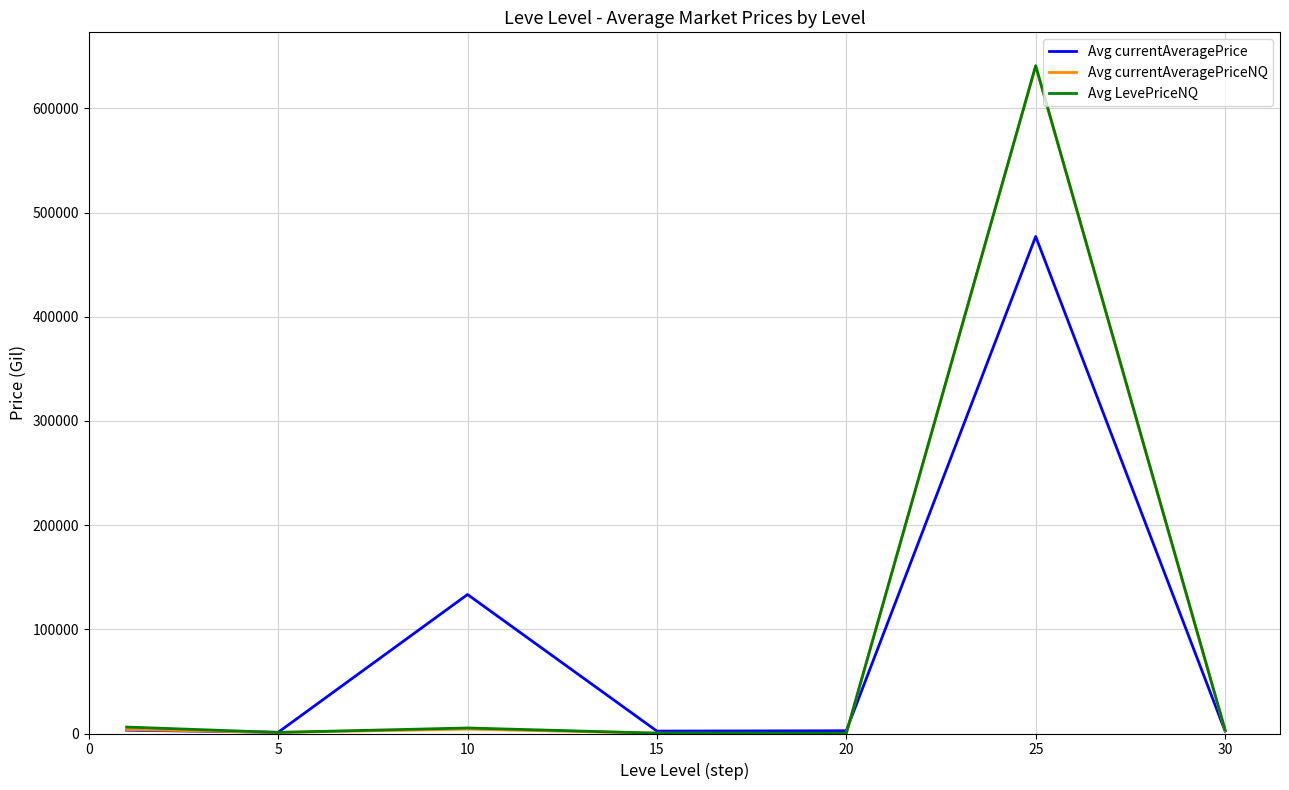

Which series has the widest spread of values?

Avg LevePriceNQ